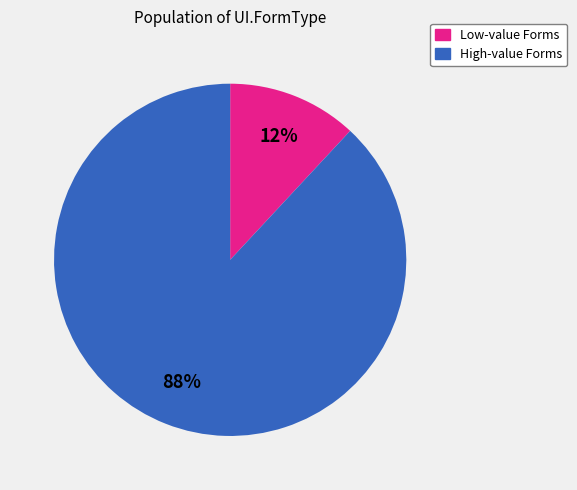

To the nearest percent, what is the difference between the largest and smallest slice percentages?

76%